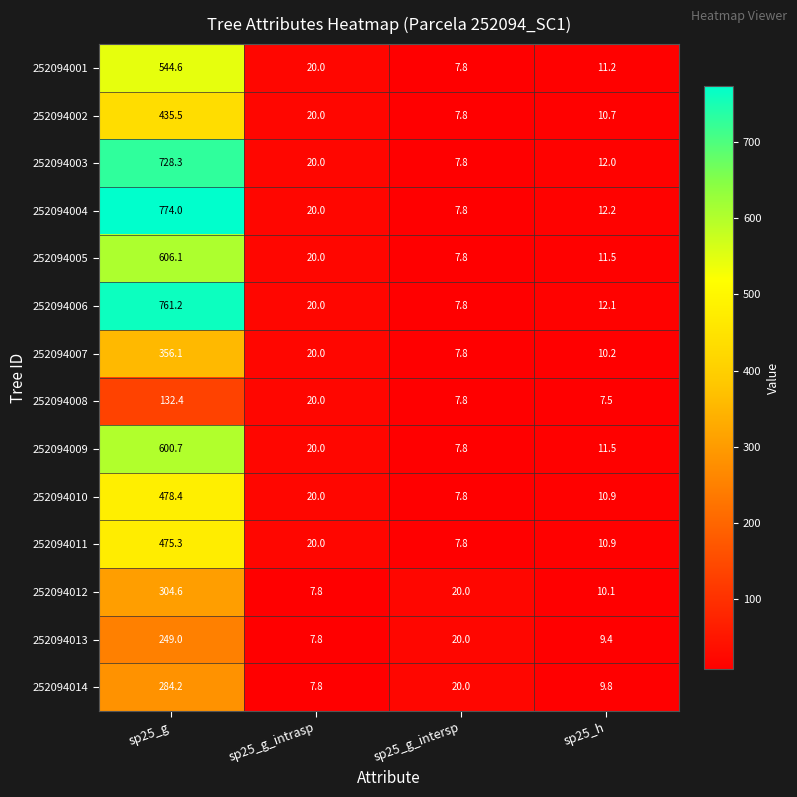

How many values in the 252094006 series are below 20?

2